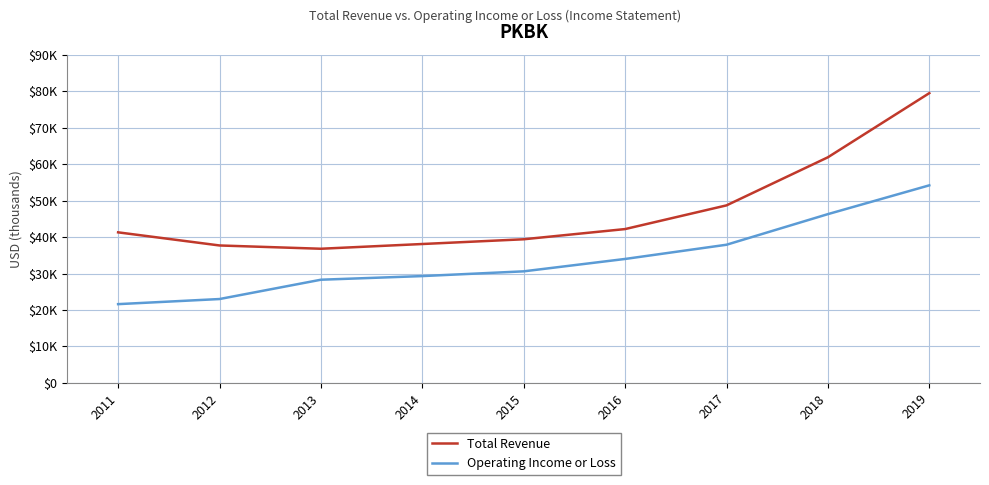

True or false: Total Revenue and Operating Income or Loss cross at least once.

False